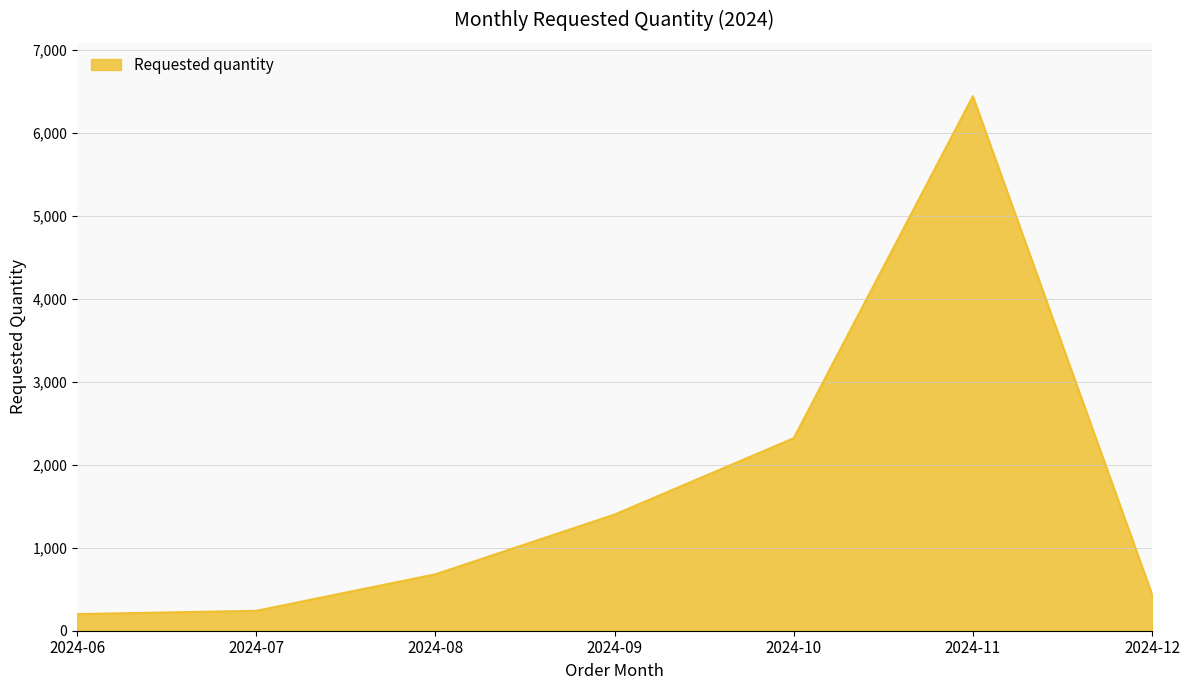

The value at 2024-06 is 200. True or false?

True